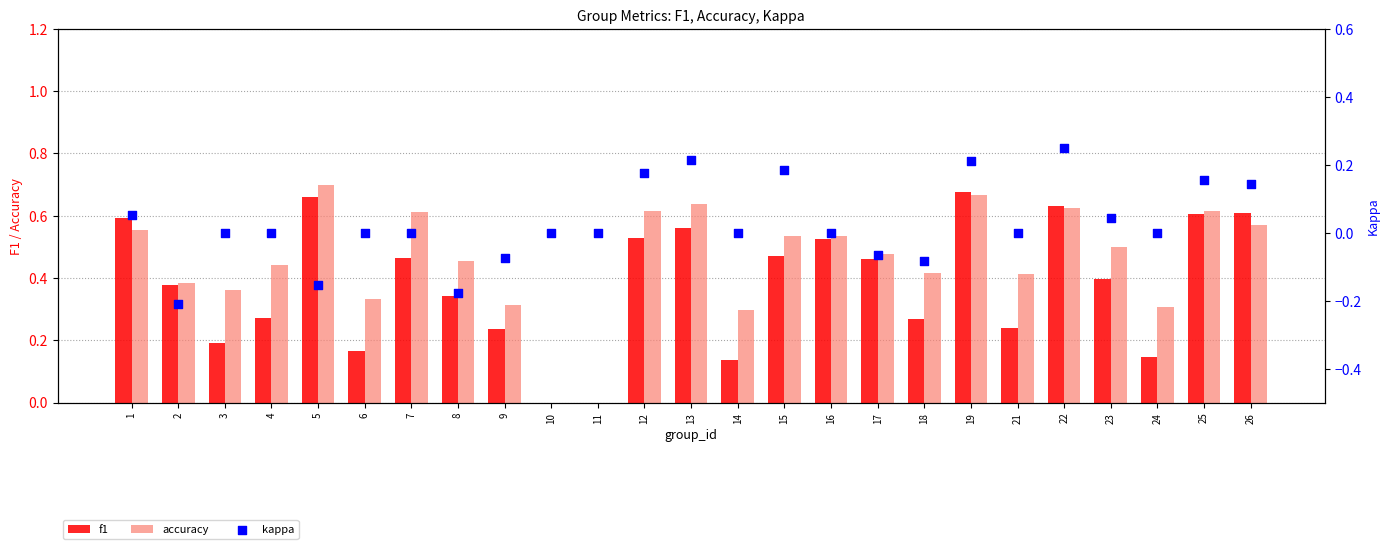

What is the total value across all series at 14?

0.4